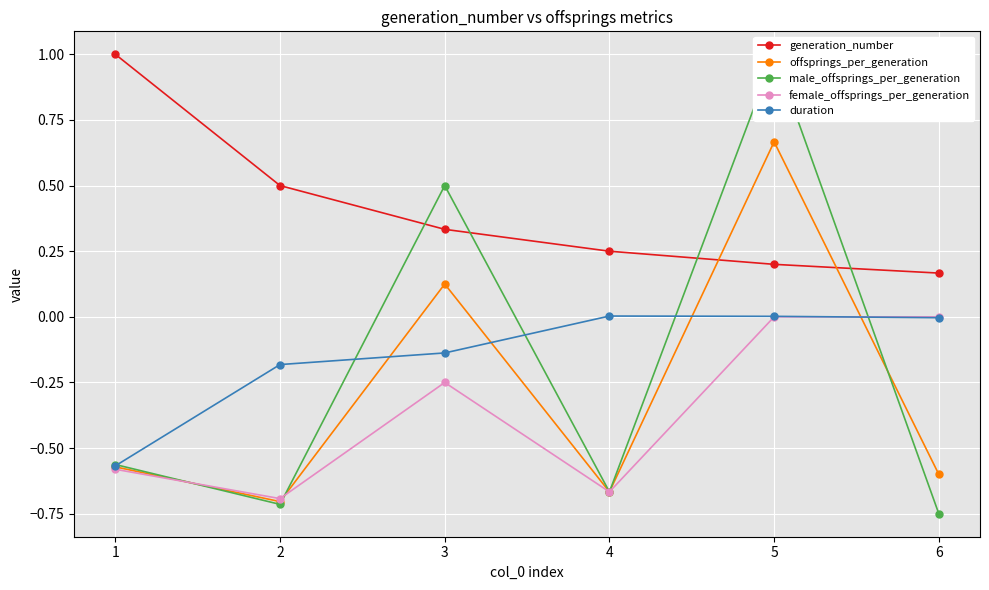

Is the value of generation_number at 5 greater than the value of female_offsprings_per_generation at 6?

Yes